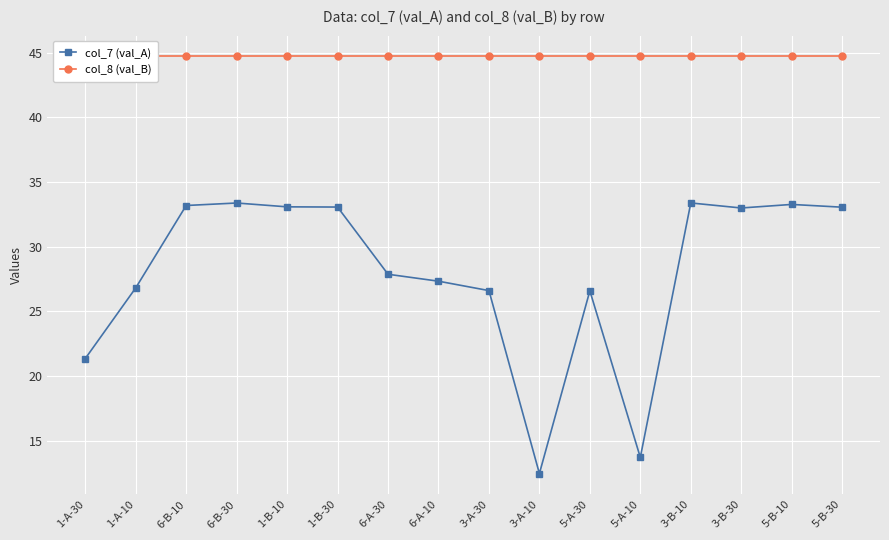

At which category is the sum across all series the highest?

3-B-10